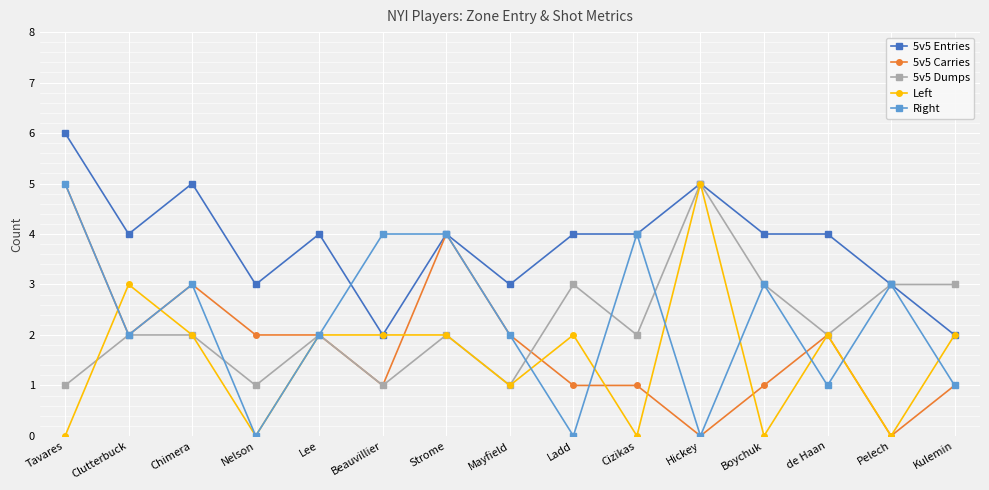

At which category does Right reach its first local valley?

Clutterbuck